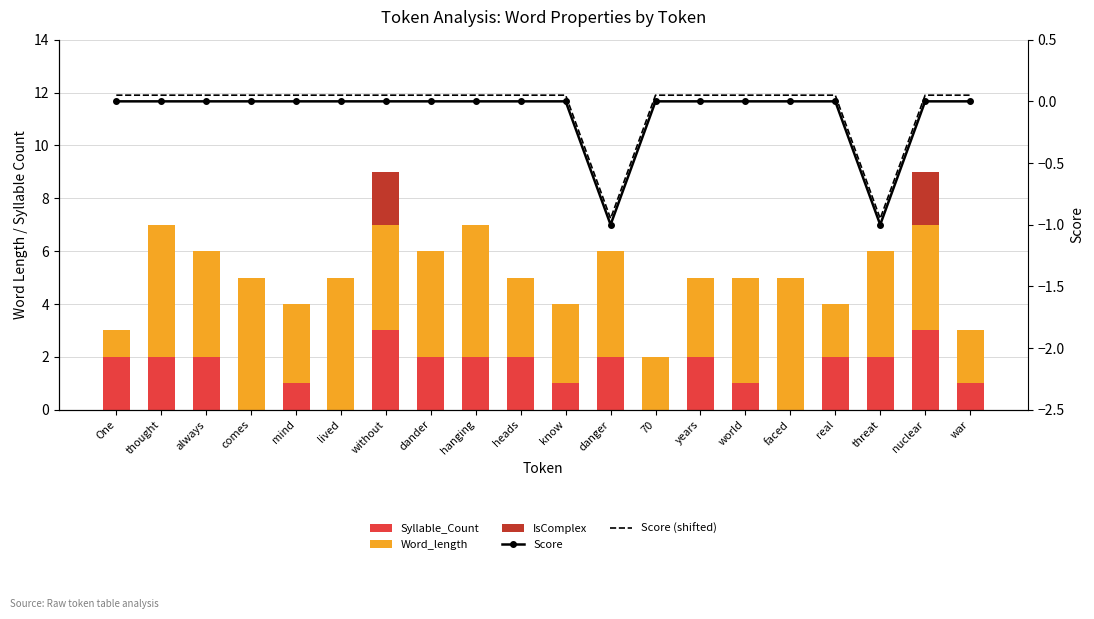

Reading left to right, extract all data points from this chart.

Syllable_Count: One=2.0	thought=2.0	always=2.0	comes=0.0	mind=1.0	lived=0.0	without=3.0	dander=2.0	hanging=2.0	heads=2.0	know=1.0	danger=2.0	70=0.0	years=2.0	world=1.0	faced=0.0	real=2.0	threat=2.0	nuclear=3.0	war=1.0
Word_length: One=1.0	thought=5.0	always=4.0	comes=5.0	mind=3.0	lived=5.0	without=4.0	dander=4.0	hanging=5.0	heads=3.0	know=3.0	danger=4.0	70=2.0	years=3.0	world=4.0	faced=5.0	real=2.0	threat=4.0	nuclear=4.0	war=2.0
IsComplex: One=0.0	thought=0.0	always=0.0	comes=0.0	mind=0.0	lived=0.0	without=2.0	dander=0.0	hanging=0.0	heads=0.0	know=0.0	danger=0.0	70=0.0	years=0.0	world=0.0	faced=0.0	real=0.0	threat=0.0	nuclear=2.0	war=0.0
Score: One=0.0	thought=0.0	always=0.0	comes=0.0	mind=0.0	lived=0.0	without=0.0	dander=0.0	hanging=0.0	heads=0.0	know=0.0	danger=-1.0	70=0.0	years=0.0	world=0.0	faced=0.0	real=0.0	threat=-1.0	nuclear=0.0	war=0.0
Score (shifted): One=0.1	thought=0.1	always=0.1	comes=0.1	mind=0.1	lived=0.1	without=0.1	dander=0.1	hanging=0.1	heads=0.1	know=0.1	danger=-0.9	70=0.1	years=0.1	world=0.1	faced=0.1	real=0.1	threat=-0.9	nuclear=0.1	war=0.1